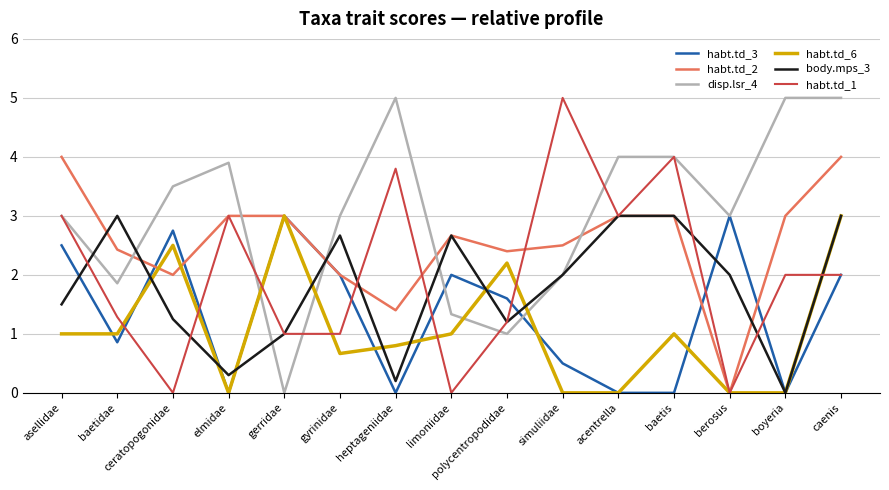

What position from the right is berosus?

3